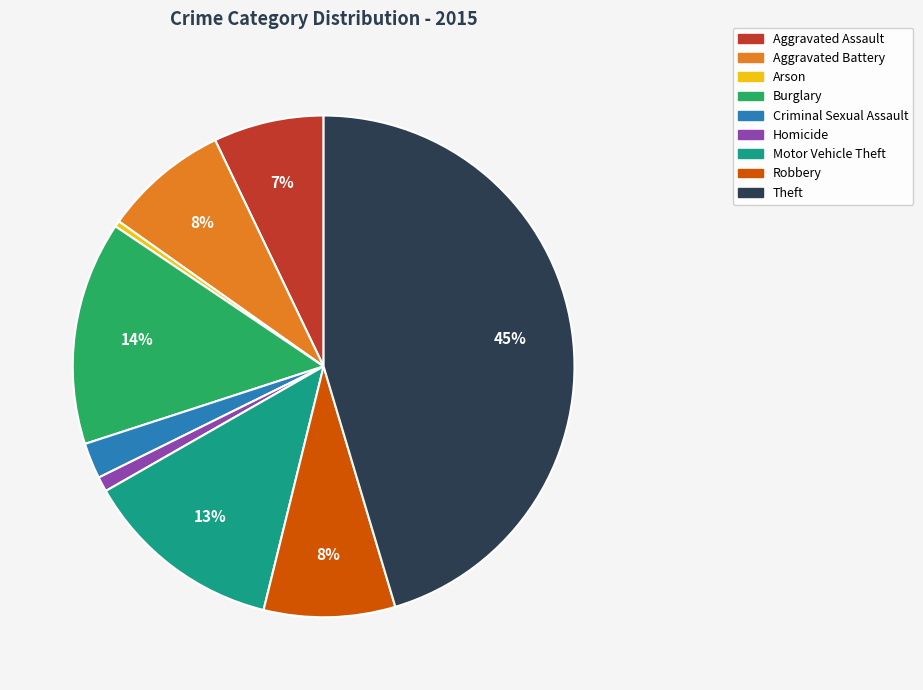

Is the sum of Aggravated Assault and Motor Vehicle Theft greater than half?

No